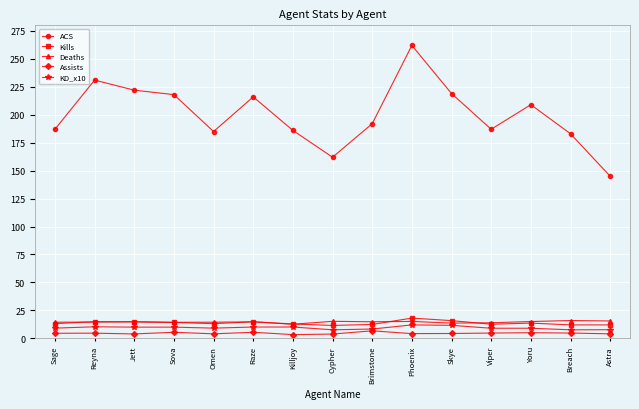

How many categories are shown in the chart?

15